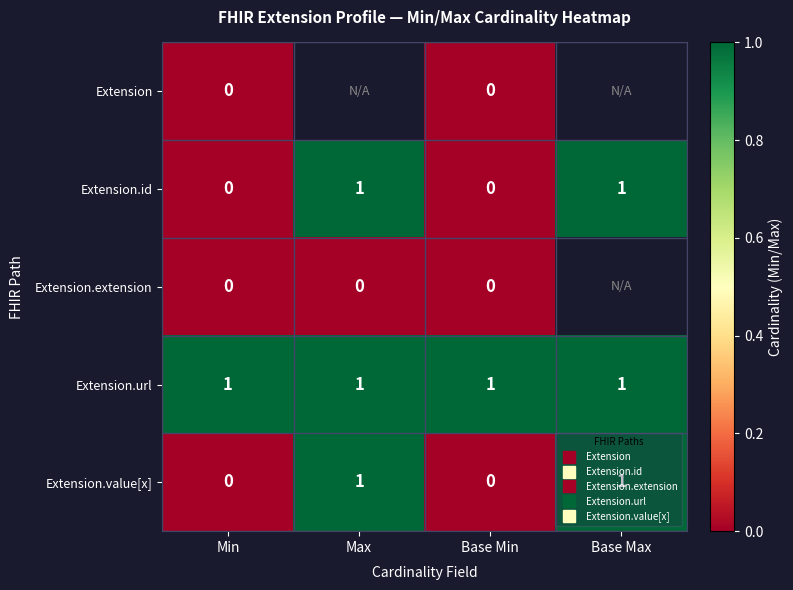

At which label is Extension.extension closest to 0?

Min